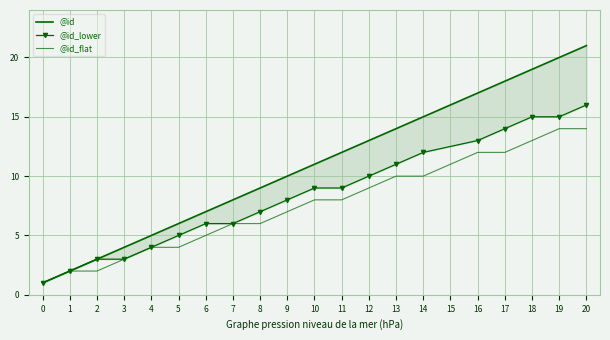

What are all the series names shown in the legend?

@id, @id_lower, @id_flat